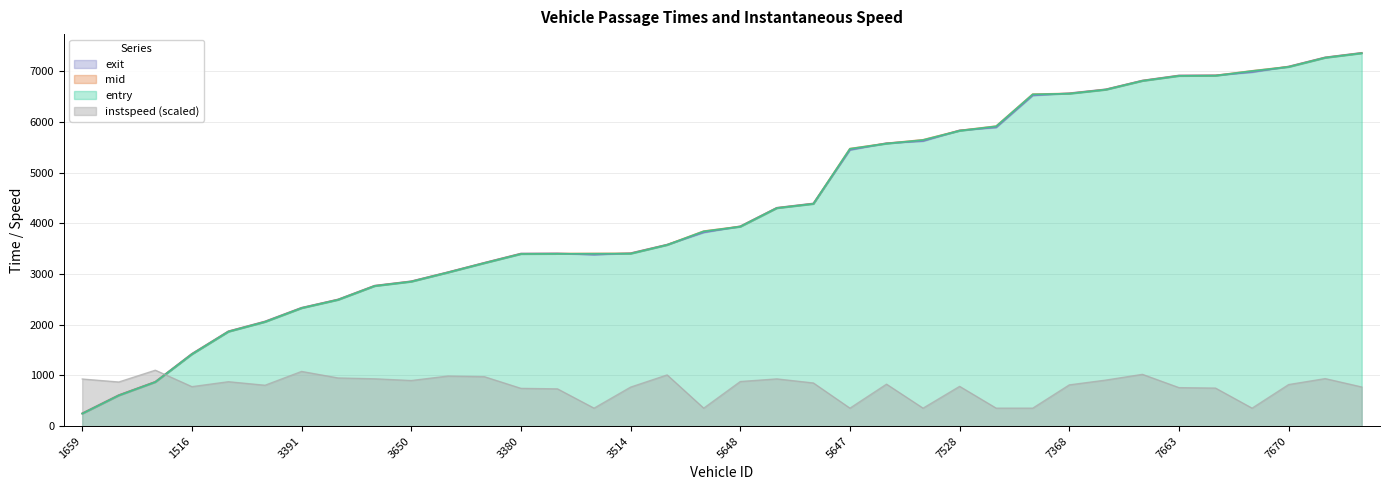

Which series has the largest total across all categories?

mid